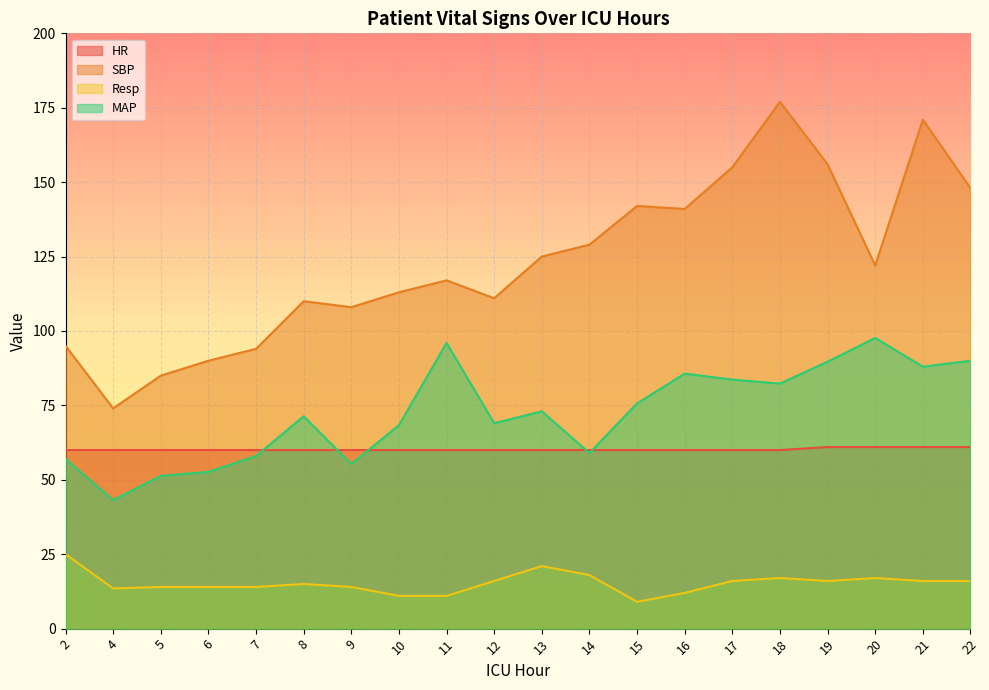

At which label is MAP closest to 70?

12